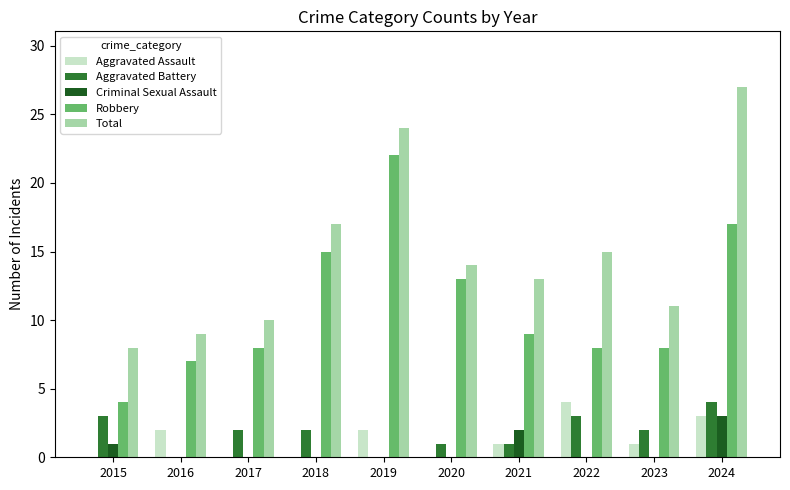

True or false: Total has a value of 14 at 2020.

True